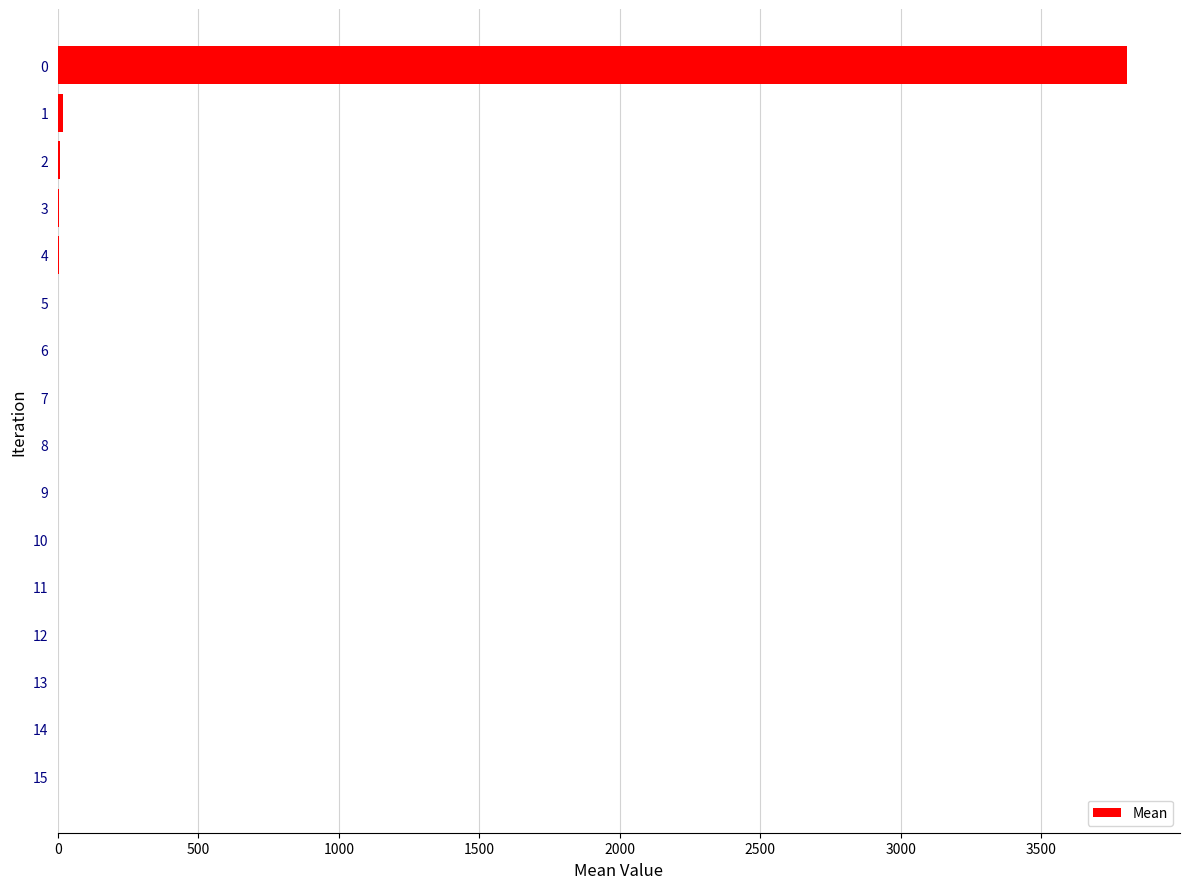

Are the bars horizontal?

Yes